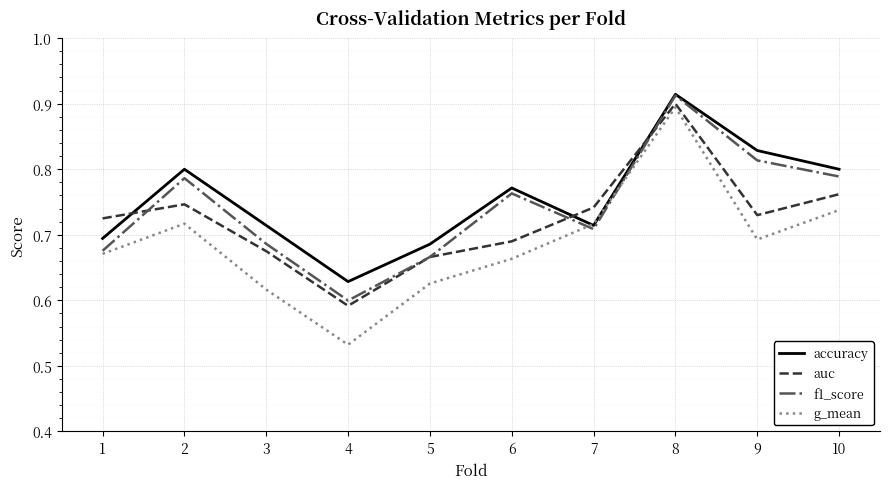

True or false: f1_score and auc intersect in this chart.

True